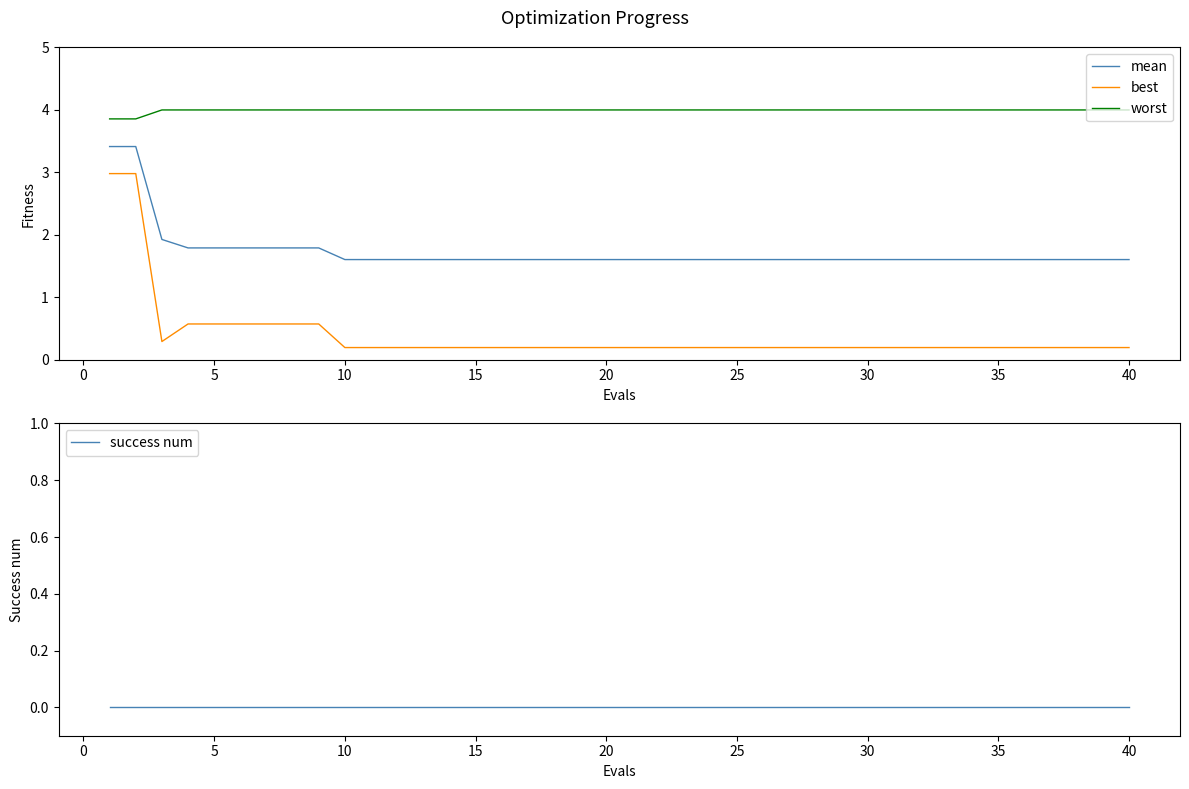

What is the lowest value of the mean series?

1.6